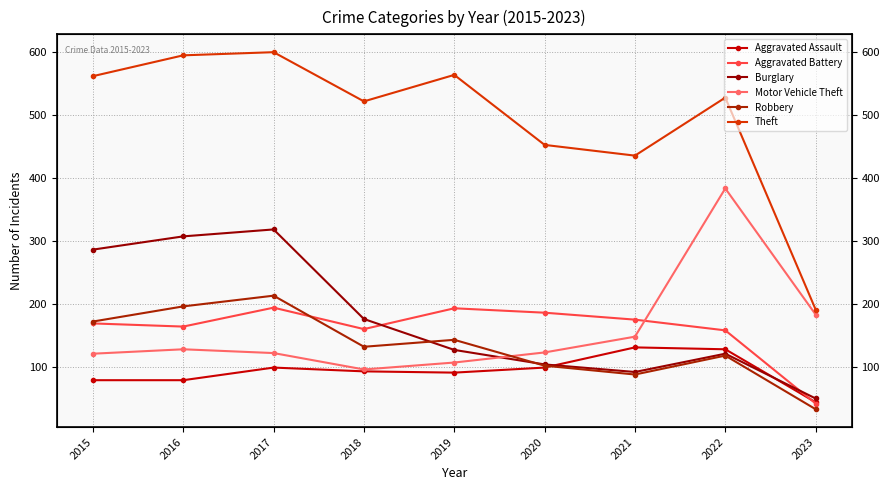

What is the highest value of the Burglary series?

318